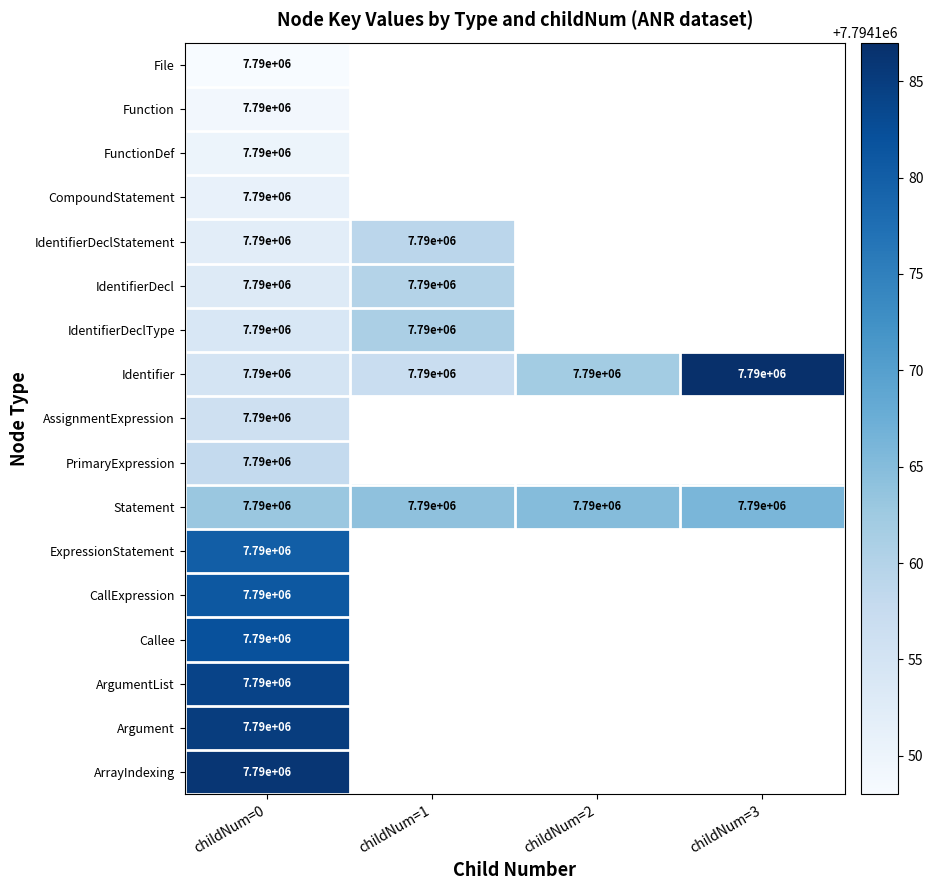

Is it true that CompoundStatement equals 7790000 at childNum=0?

True